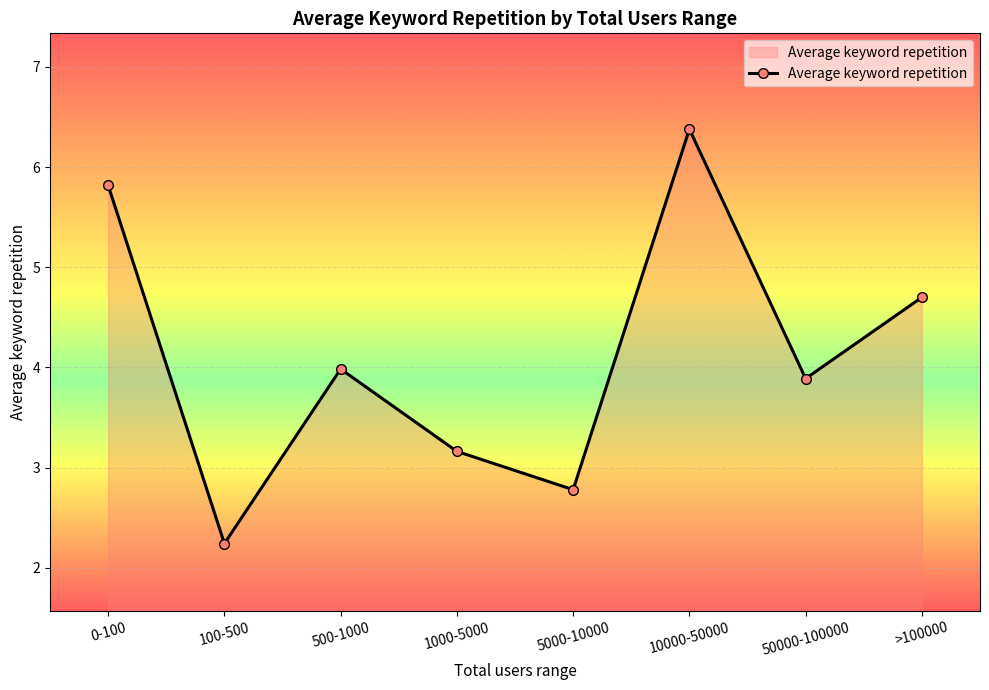

How many lines are shown in the chart?

1